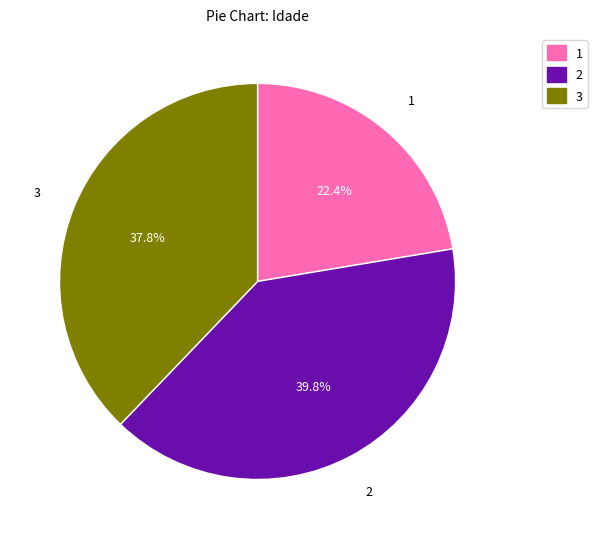

Is there a majority slice in this chart?

No